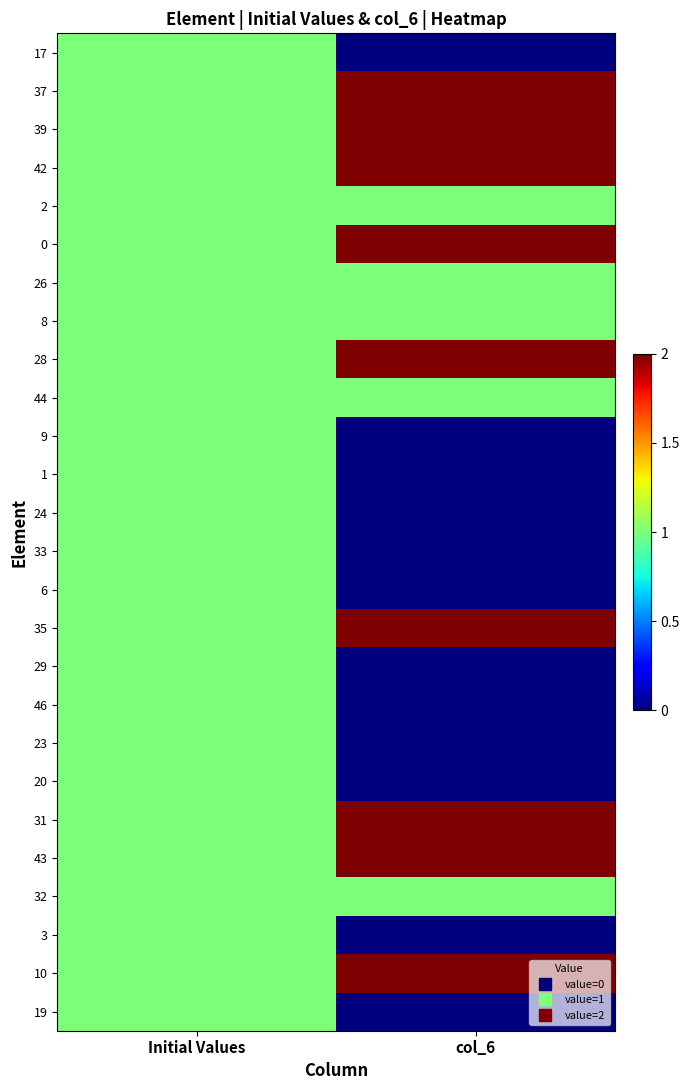

Count the number of categories in the chart.

2